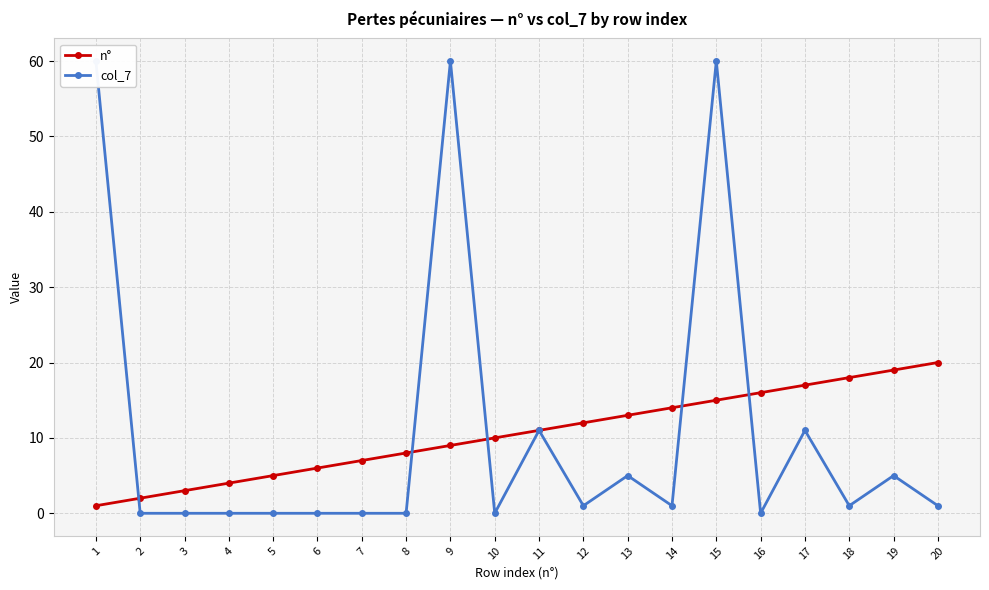

What is the sum of all col_7 values?

216